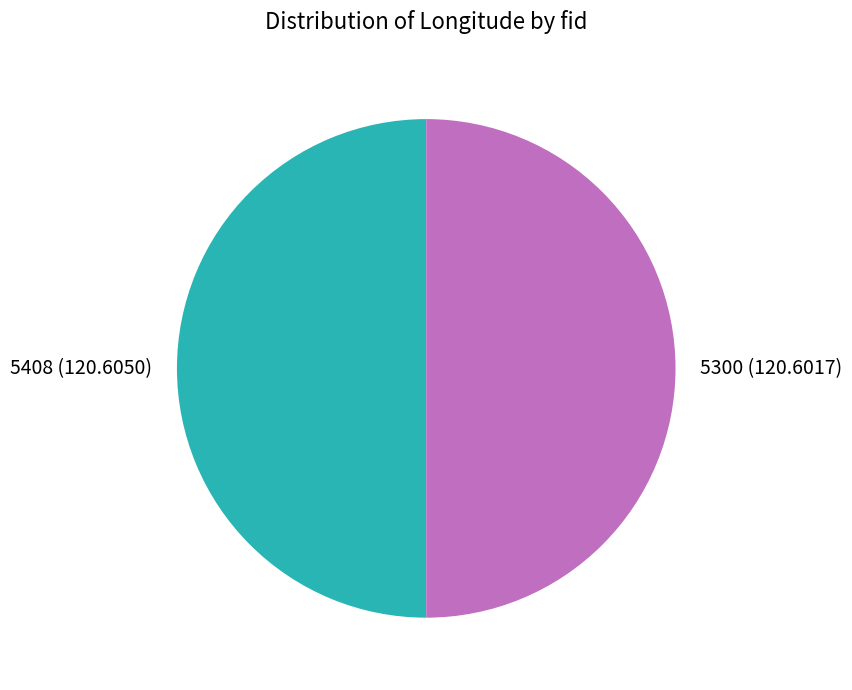

True or false: 5300 accounts for 50% of the total.

True